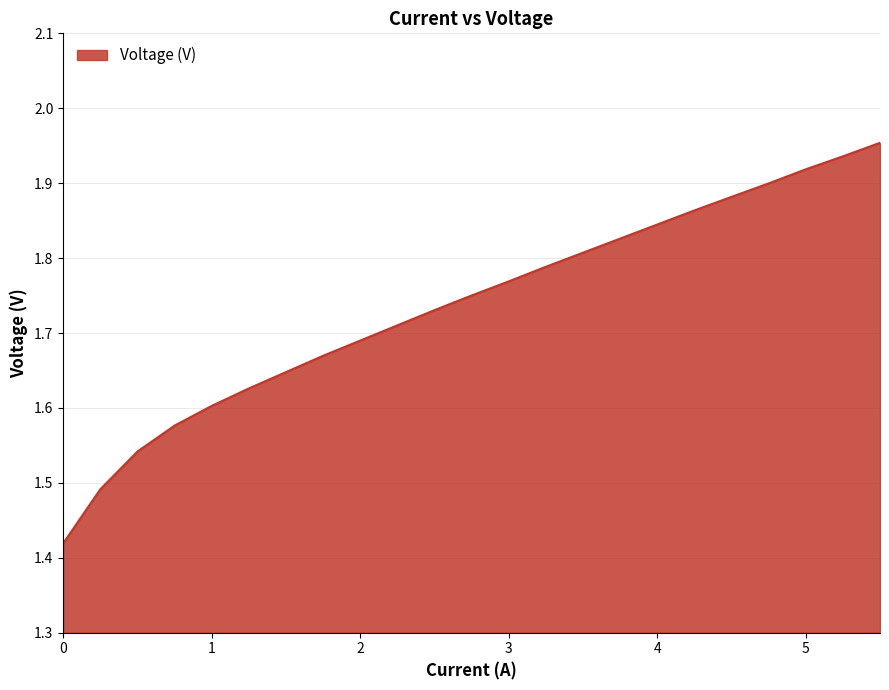

How many distinct data groups are displayed?

1